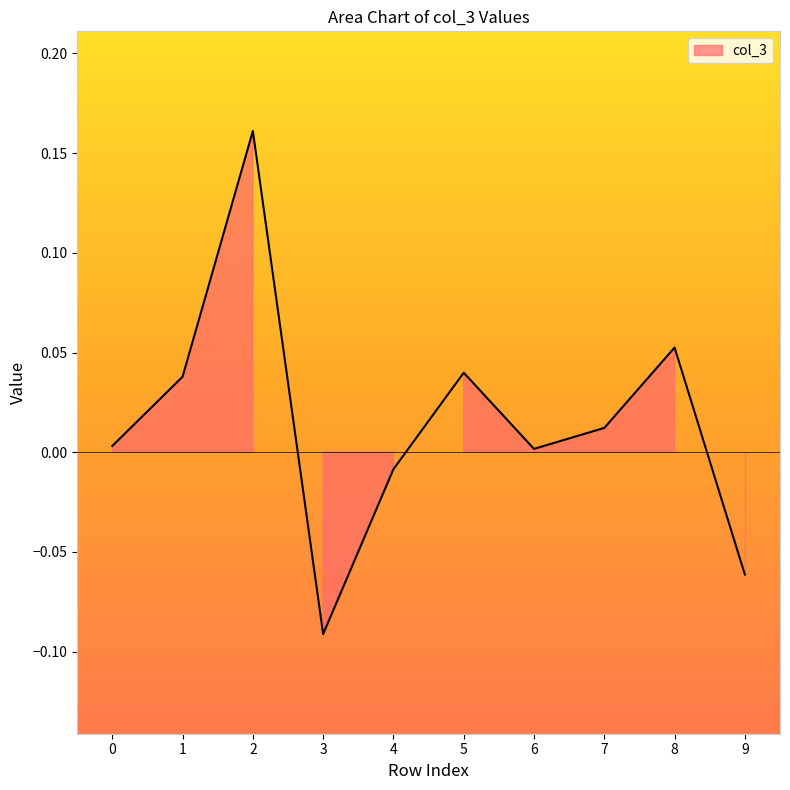

Reading left to right, what are all the values shown in this chart?

0=0.0	1=0.0	2=0.2	3=-0.1	4=-0.0	5=0.0	6=0.0	7=0.0	8=0.1	9=-0.1